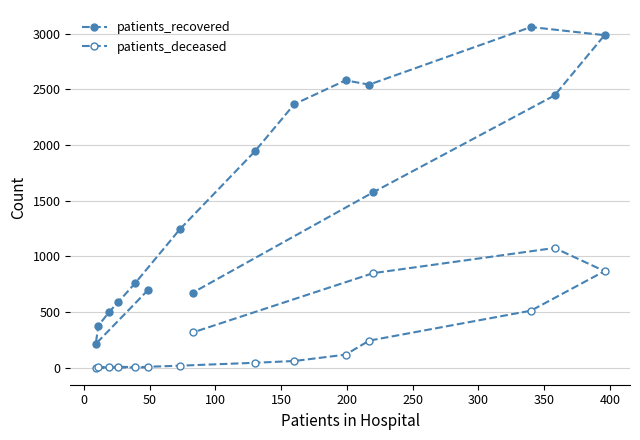

What is the highest value of the patients_deceased series?

1075